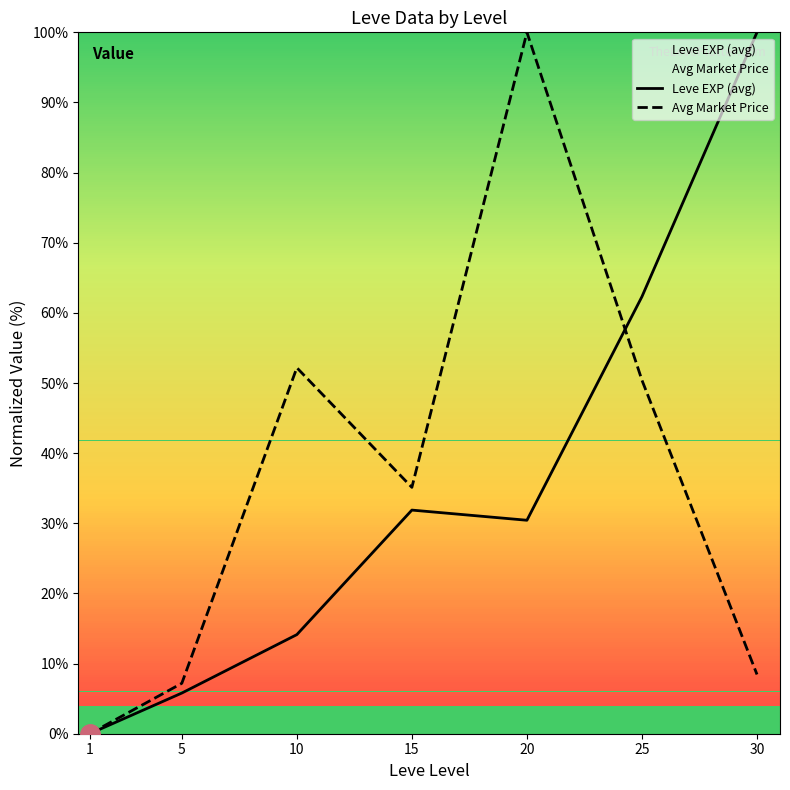

True or false: Avg Market Price has a value of 50.4 at 25.

True